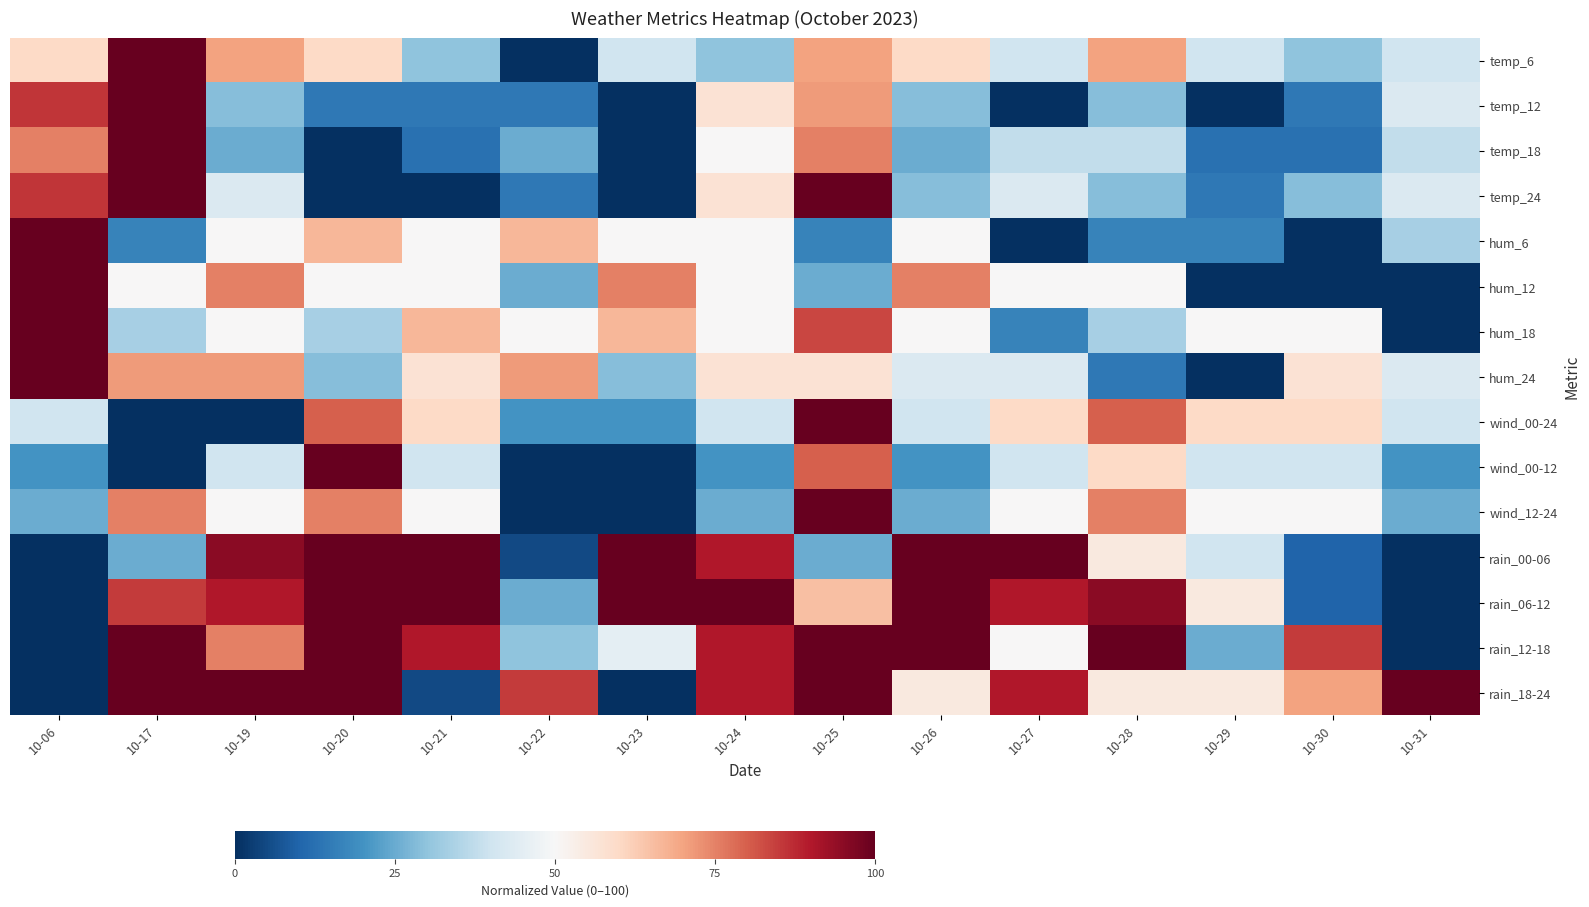

Reading left to right, extract all data points from this chart.

temp_6: 10-06=60.0	10-17=100.0	10-19=70.0	10-20=60.0	10-21=30.0	10-22=0.0	10-23=40.0	10-24=30.0	10-25=70.0	10-26=60.0	10-27=40.0	10-28=70.0	10-29=40.0	10-30=30.0	10-31=40.0
temp_12: 10-06=85.7	10-17=100.0	10-19=28.6	10-20=14.3	10-21=14.3	10-22=14.3	10-23=0.0	10-24=57.1	10-25=71.4	10-26=28.6	10-27=0.0	10-28=28.6	10-29=0.0	10-30=14.3	10-31=42.9
temp_18: 10-06=75.0	10-17=100.0	10-19=25.0	10-20=0.0	10-21=12.5	10-22=25.0	10-23=0.0	10-24=50.0	10-25=75.0	10-26=25.0	10-27=37.5	10-28=37.5	10-29=12.5	10-30=12.5	10-31=37.5
temp_24: 10-06=85.7	10-17=100.0	10-19=42.9	10-20=0.0	10-21=0.0	10-22=14.3	10-23=0.0	10-24=57.1	10-25=100.0	10-26=28.6	10-27=42.9	10-28=28.6	10-29=14.3	10-30=28.6	10-31=42.9
hum_6: 10-06=100.0	10-17=16.7	10-19=50.0	10-20=66.7	10-21=50.0	10-22=66.7	10-23=50.0	10-24=50.0	10-25=16.7	10-26=50.0	10-27=0.0	10-28=16.7	10-29=16.7	10-30=0.0	10-31=33.3
hum_12: 10-06=100.0	10-17=50.0	10-19=75.0	10-20=50.0	10-21=50.0	10-22=25.0	10-23=75.0	10-24=50.0	10-25=25.0	10-26=75.0	10-27=50.0	10-28=50.0	10-29=0.0	10-30=0.0	10-31=0.0
hum_18: 10-06=100.0	10-17=33.3	10-19=50.0	10-20=33.3	10-21=66.7	10-22=50.0	10-23=66.7	10-24=50.0	10-25=83.3	10-26=50.0	10-27=16.7	10-28=33.3	10-29=50.0	10-30=50.0	10-31=0.0
hum_24: 10-06=100.0	10-17=71.4	10-19=71.4	10-20=28.6	10-21=57.1	10-22=71.4	10-23=28.6	10-24=57.1	10-25=57.1	10-26=42.9	10-27=42.9	10-28=14.3	10-29=0.0	10-30=57.1	10-31=42.9
wind_00-24: 10-06=40.0	10-17=0.0	10-19=0.0	10-20=80.0	10-21=60.0	10-22=20.0	10-23=20.0	10-24=40.0	10-25=100.0	10-26=40.0	10-27=60.0	10-28=80.0	10-29=60.0	10-30=60.0	10-31=40.0
wind_00-12: 10-06=20.0	10-17=0.0	10-19=40.0	10-20=100.0	10-21=40.0	10-22=0.0	10-23=0.0	10-24=20.0	10-25=80.0	10-26=20.0	10-27=40.0	10-28=60.0	10-29=40.0	10-30=40.0	10-31=20.0
wind_12-24: 10-06=25.0	10-17=75.0	10-19=50.0	10-20=75.0	10-21=50.0	10-22=0.0	10-23=0.0	10-24=25.0	10-25=100.0	10-26=25.0	10-27=50.0	10-28=75.0	10-29=50.0	10-30=50.0	10-31=25.0
rain_00-06: 10-06=0.0	10-17=25.0	10-19=95.0	10-20=100.0	10-21=100.0	10-22=5.0	10-23=100.0	10-24=90.0	10-25=25.0	10-26=100.0	10-27=100.0	10-28=55.0	10-29=40.0	10-30=10.0	10-31=0.0
rain_06-12: 10-06=0.0	10-17=85.0	10-19=90.0	10-20=100.0	10-21=100.0	10-22=25.0	10-23=100.0	10-24=100.0	10-25=65.0	10-26=100.0	10-27=90.0	10-28=95.0	10-29=55.0	10-30=10.0	10-31=0.0
rain_12-18: 10-06=0.0	10-17=100.0	10-19=75.0	10-20=100.0	10-21=90.0	10-22=30.0	10-23=45.0	10-24=90.0	10-25=100.0	10-26=100.0	10-27=50.0	10-28=100.0	10-29=25.0	10-30=85.0	10-31=0.0
rain_18-24: 10-06=0.0	10-17=100.0	10-19=100.0	10-20=100.0	10-21=5.0	10-22=85.0	10-23=0.0	10-24=90.0	10-25=100.0	10-26=55.0	10-27=90.0	10-28=55.0	10-29=55.0	10-30=70.0	10-31=100.0